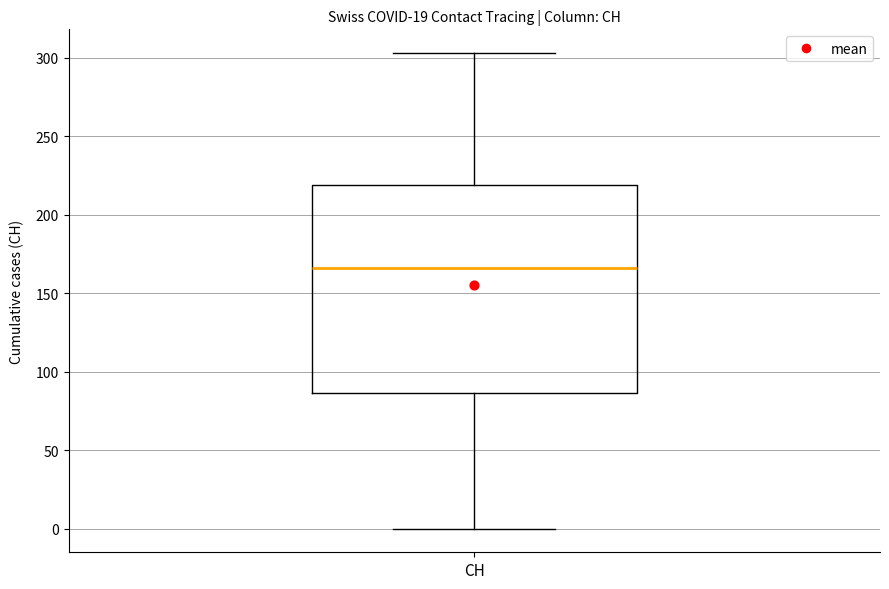

Where is the lower edge of the box for CH on the y-axis? The values are not printed on the chart, so give them approximately, as read against the axis.

85